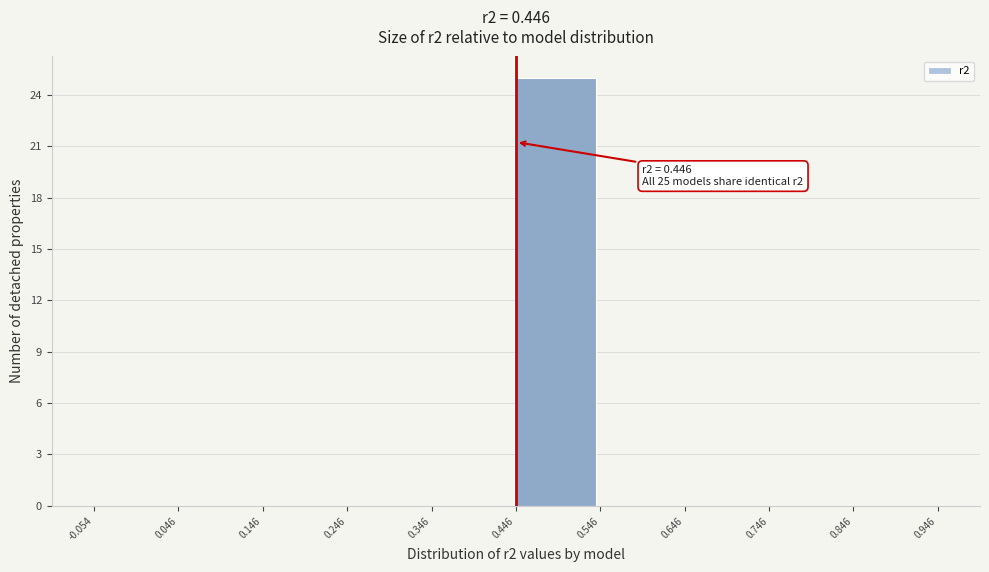

Over which range of the x-axis is the bar tallest?

0.446 to 0.546